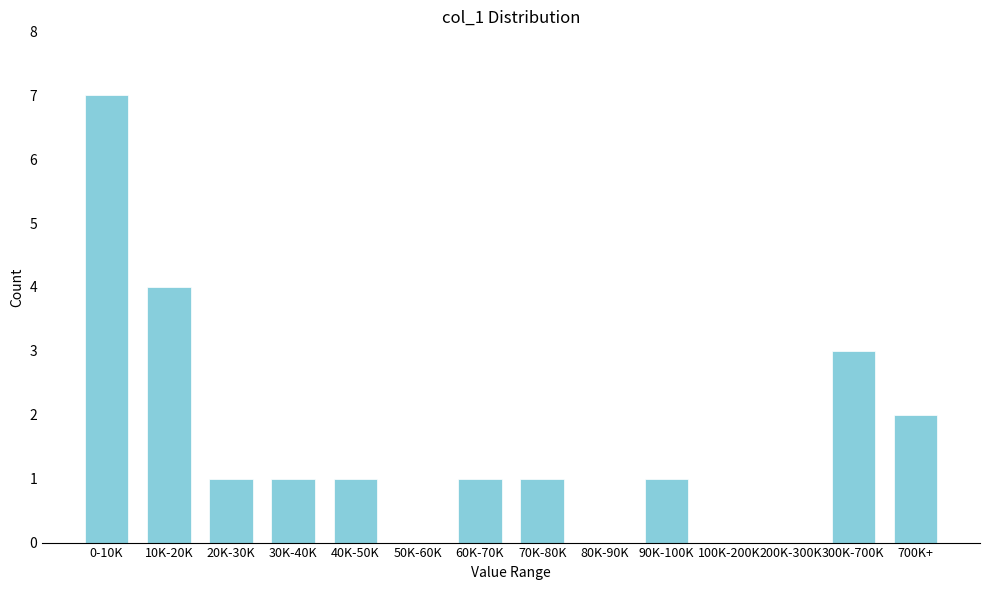

Reading left to right, extract all data points from this chart.

0-10K=7	10K-20K=4	20K-30K=1	30K-40K=1	40K-50K=1	50K-60K=0	60K-70K=1	70K-80K=1	80K-90K=0	90K-100K=1	100K-200K=0	200K-300K=0	300K-700K=3	700K+=2